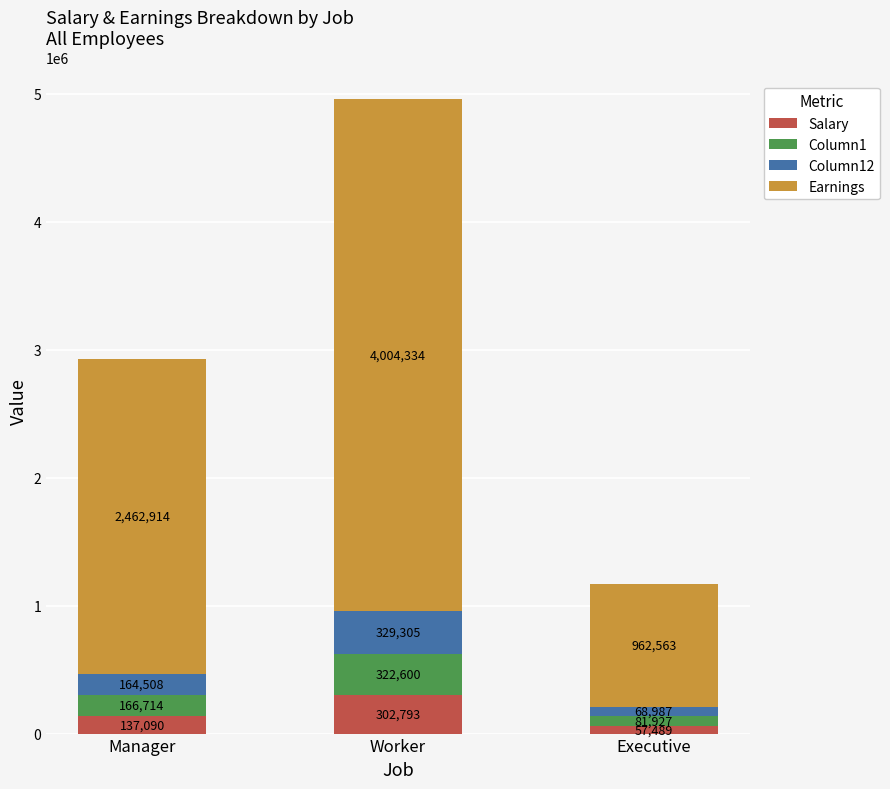

Is it true that Salary equals 57489.0 at Executive?

True